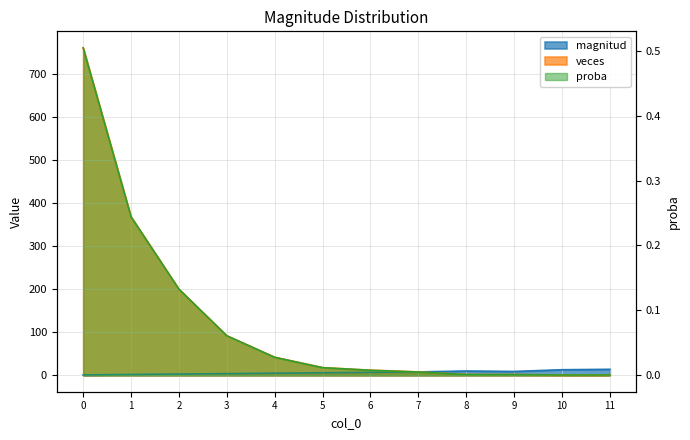

What is the value of the veces point at the 5th from the left?

42.0